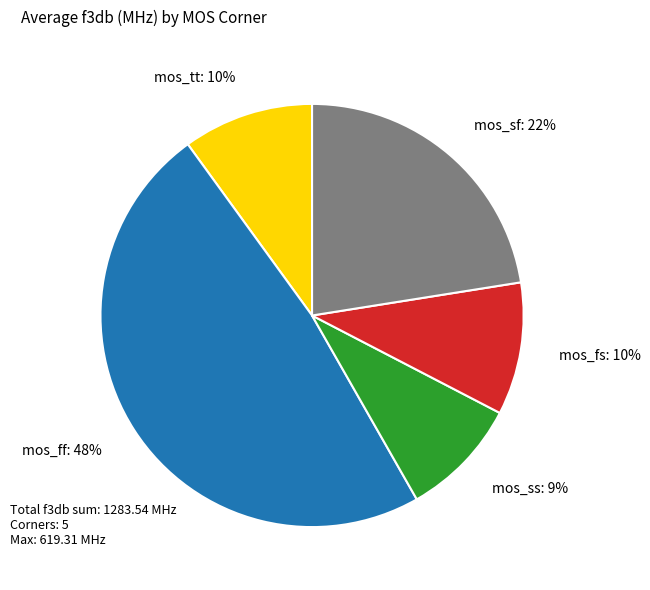

Which slice is the largest?

mos_ff